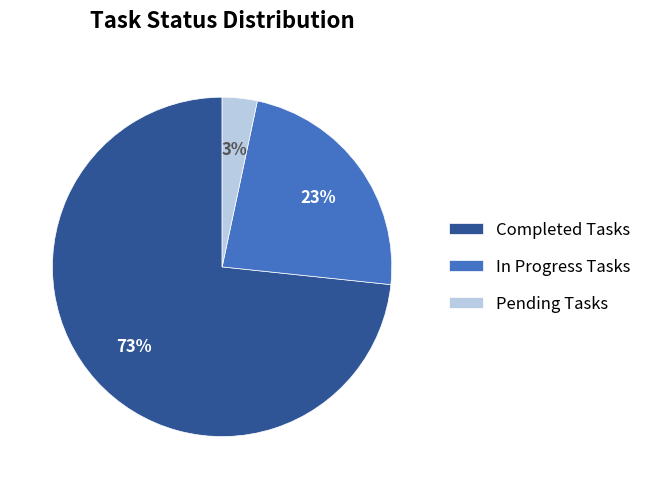

To the nearest percent, what portion does Pending Tasks represent?

3%